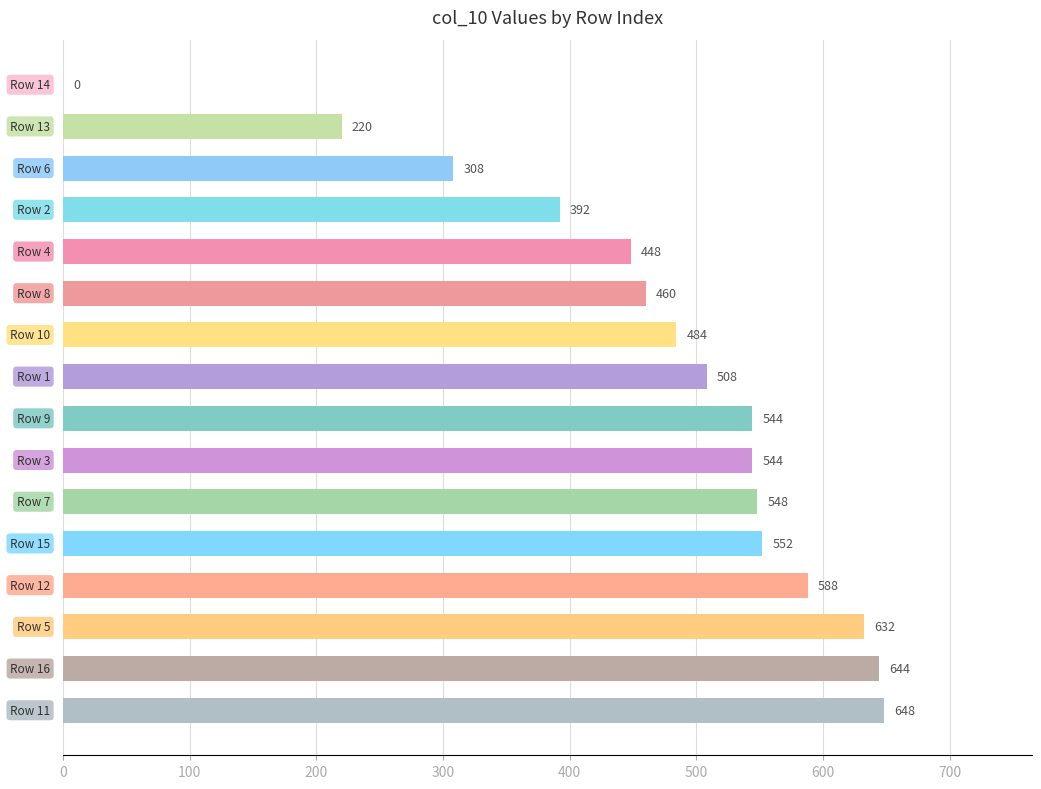

What is the maximum value shown in the chart?

648